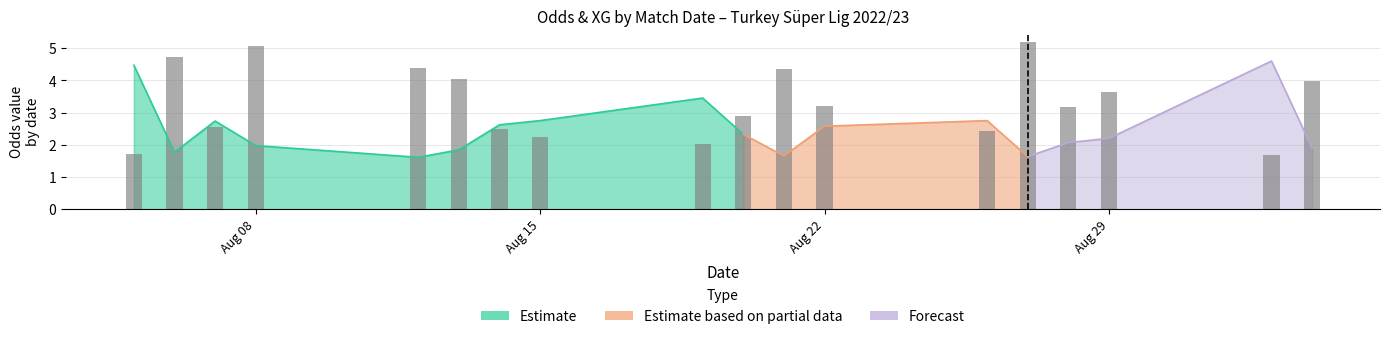

How many bars are there in total?

18